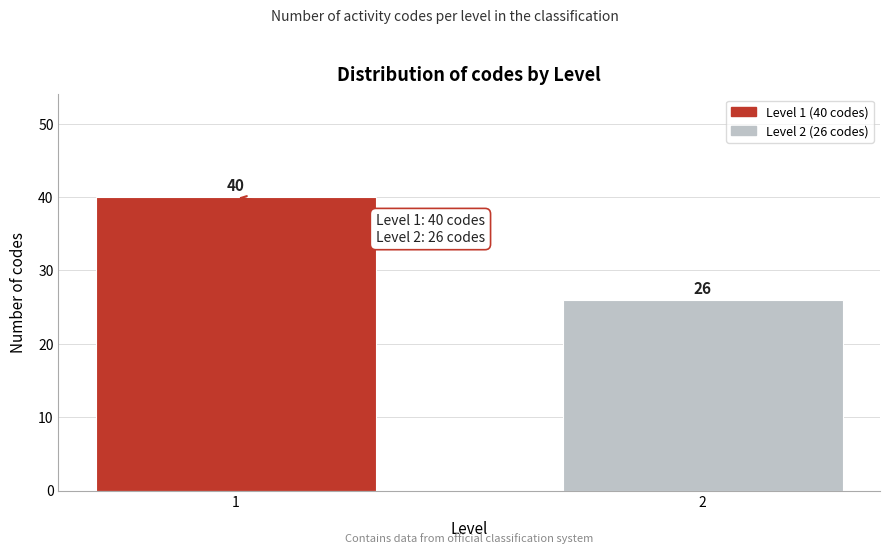

Reading left to right, transcribe all the data shown in this chart.

40	26